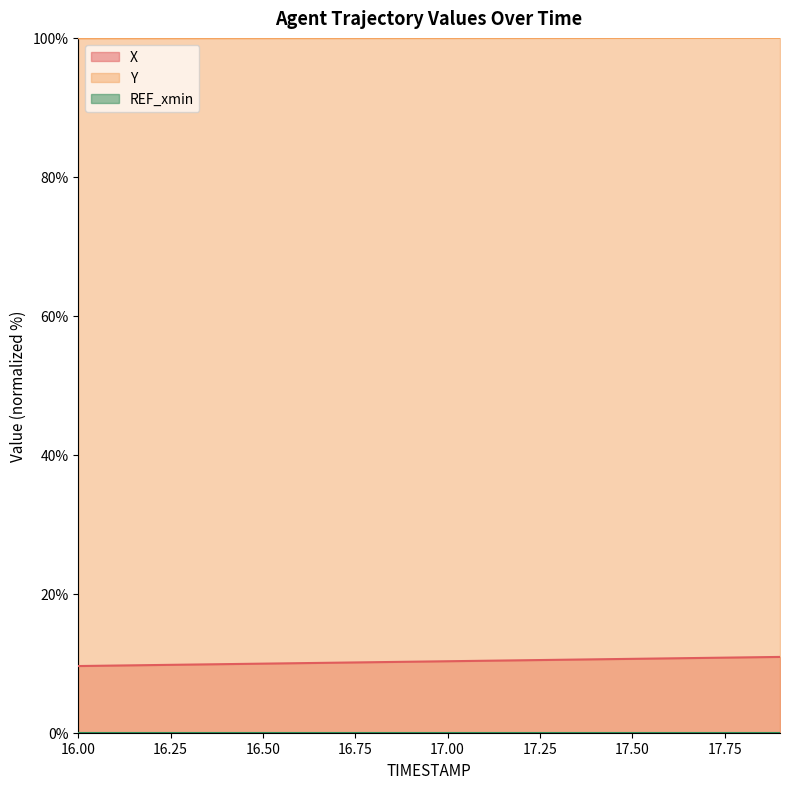

True or false: X has a value of 15.9 at 17.50.

False